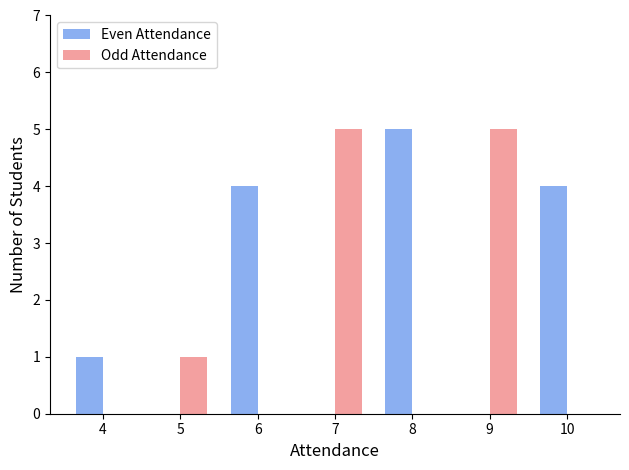

Which category has the highest value in the Even Attendance series?

8